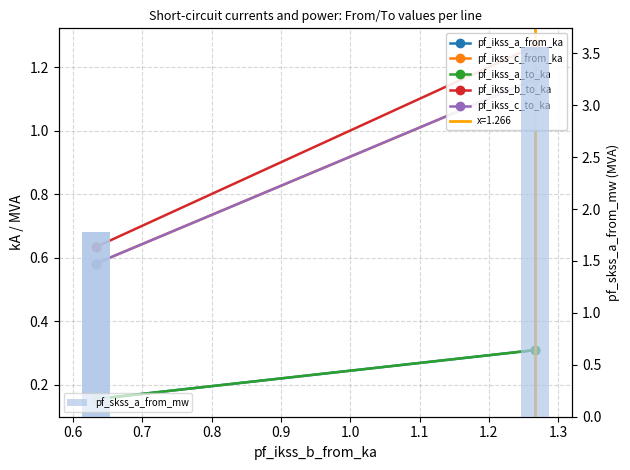

The pf_ikss_b_to_ka series shows 0.2 at 0.6. True or false?

False